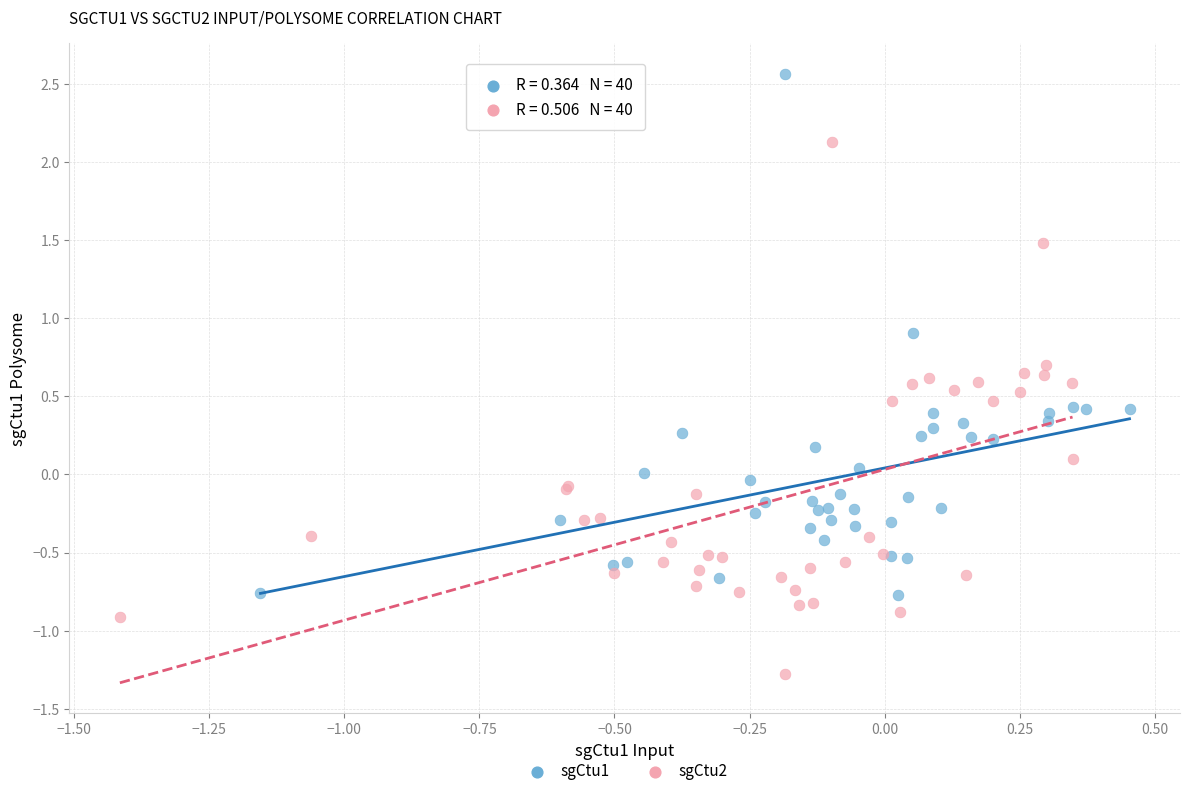

Which series contains the lowest Y value?

sgCtu2